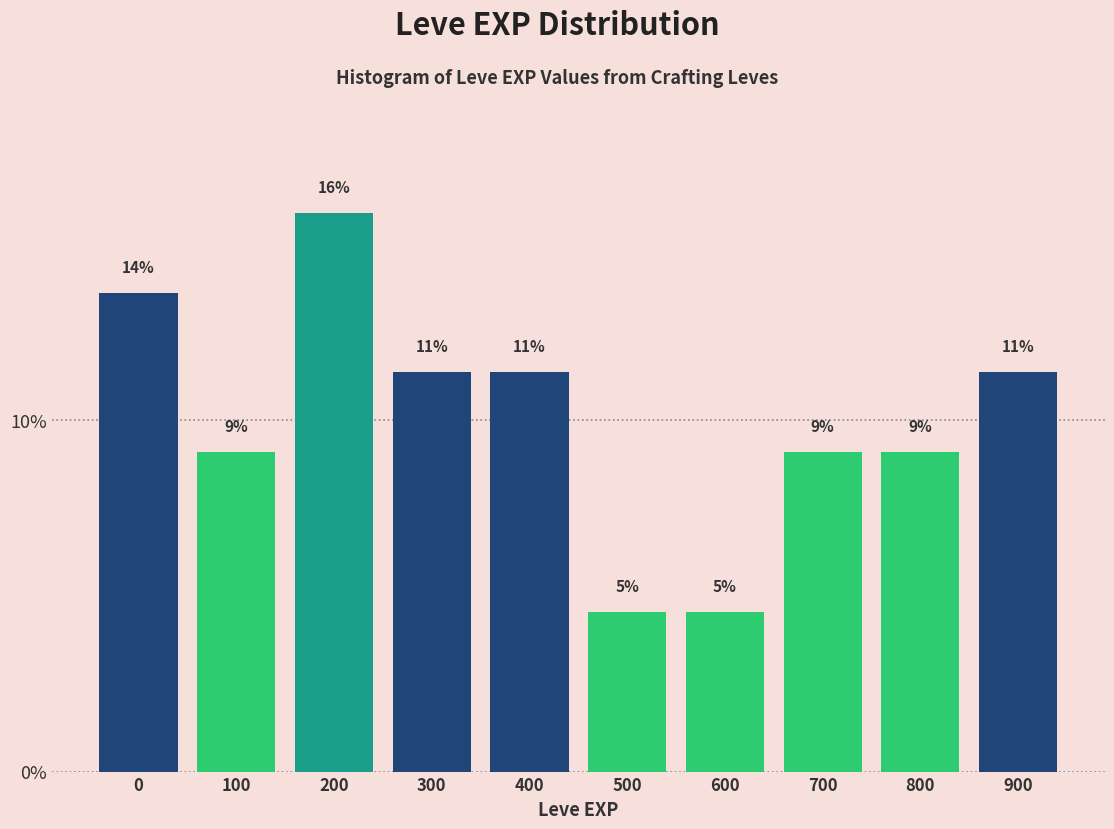

Does the chart contain any negative values?

No